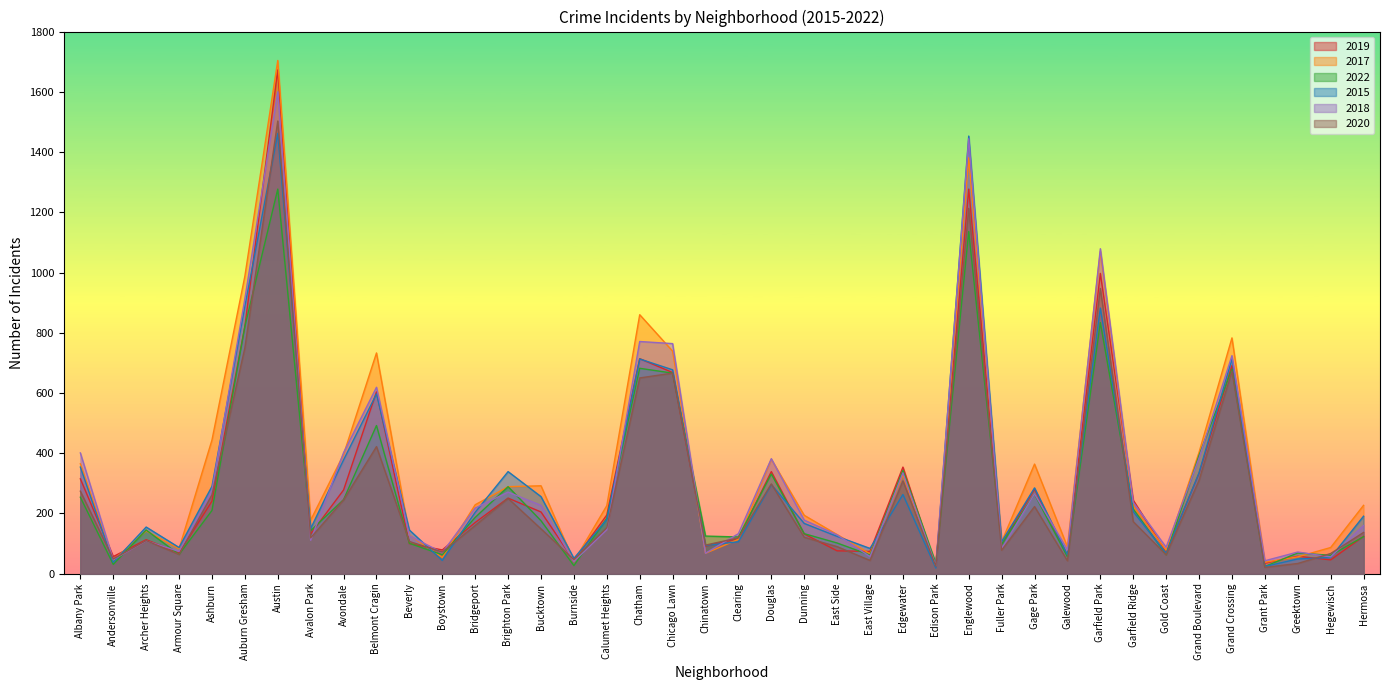

What is the value of the 2019 point at the 3rd from the left?

113